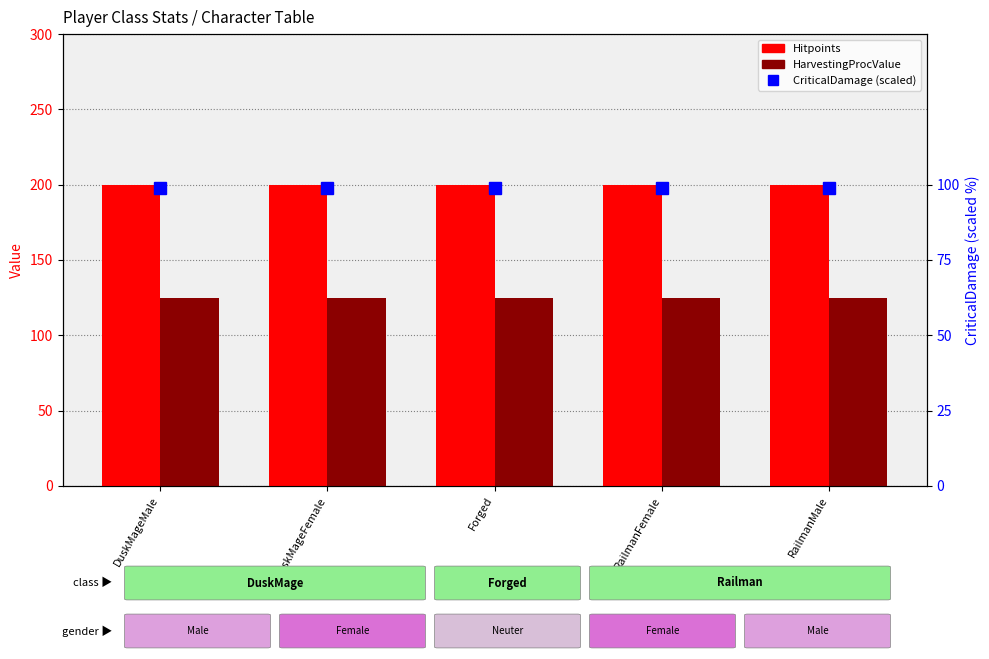

What position from the right is DuskMageMale?

5